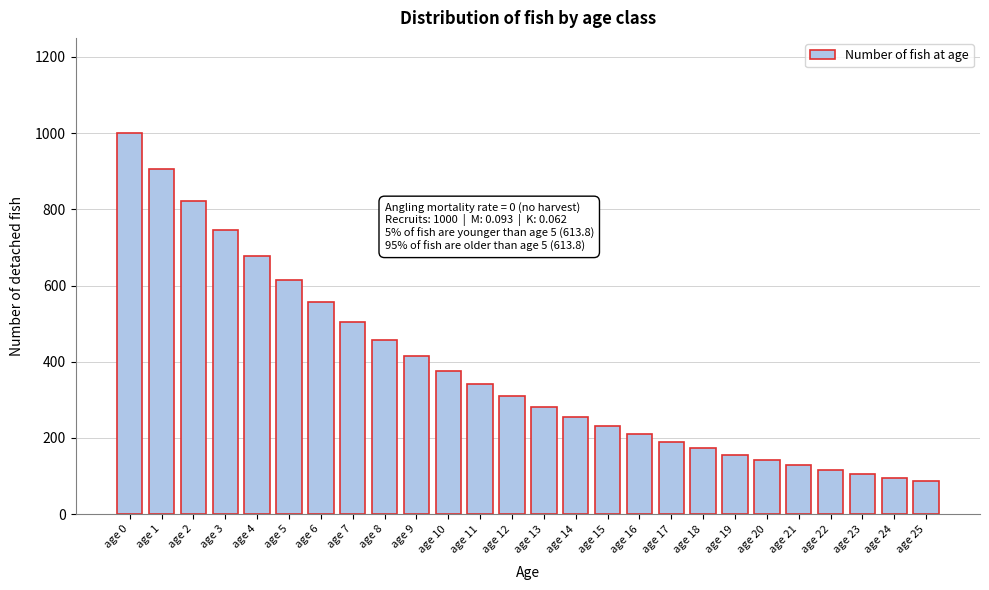

Reading left to right, what are all the values shown in this chart?

1000.0	907.0	822.6	746.1	676.8	613.8	556.7	505.0	458.0	415.4	376.8	341.7	309.9	281.1	255.0	231.3	209.8	190.2	172.6	156.5	142.0	128.8	116.8	105.9	96.1	87.1